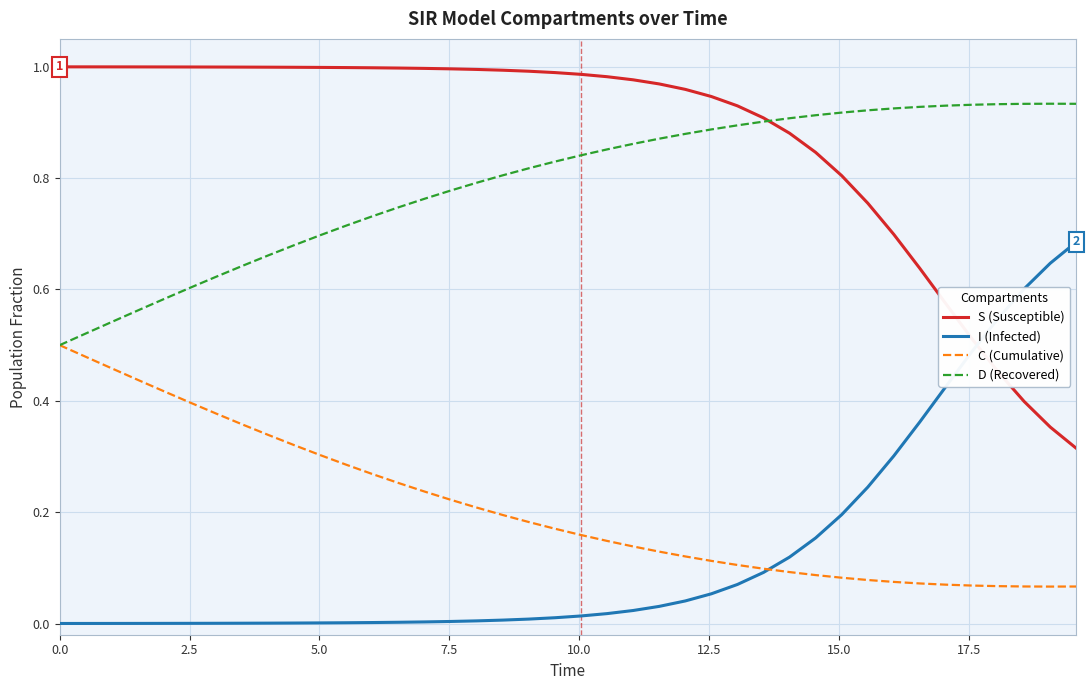

What is the sum of all D (Recovered) values?

31.7